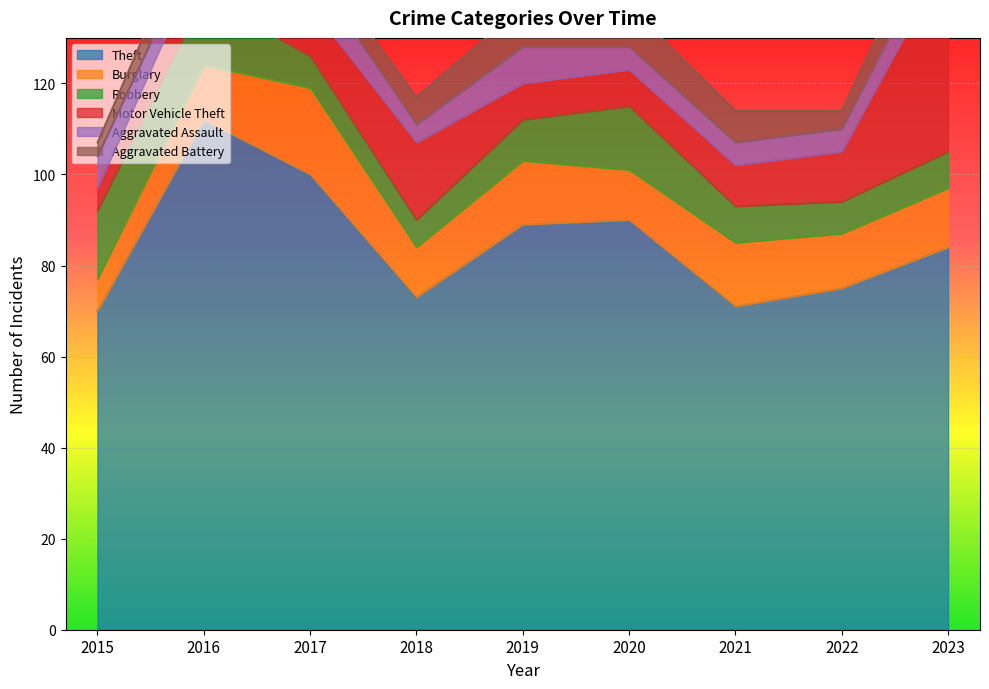

How many interior local valleys does the Aggravated Assault series have?

2